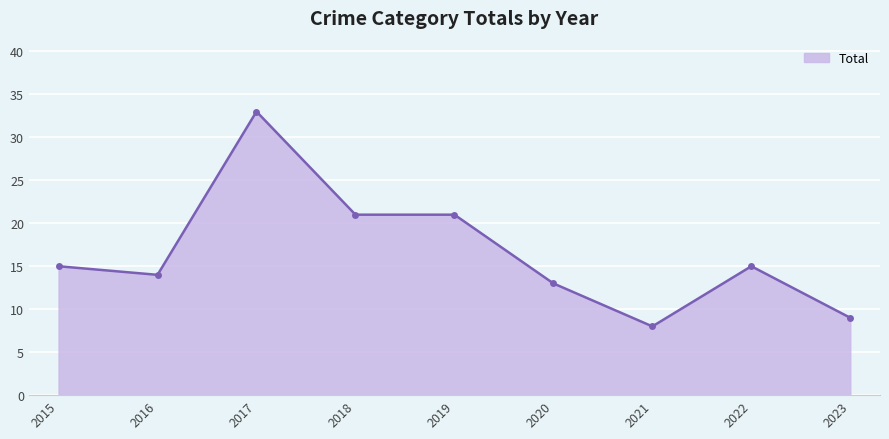

What is the difference between the maximum and minimum values?

25